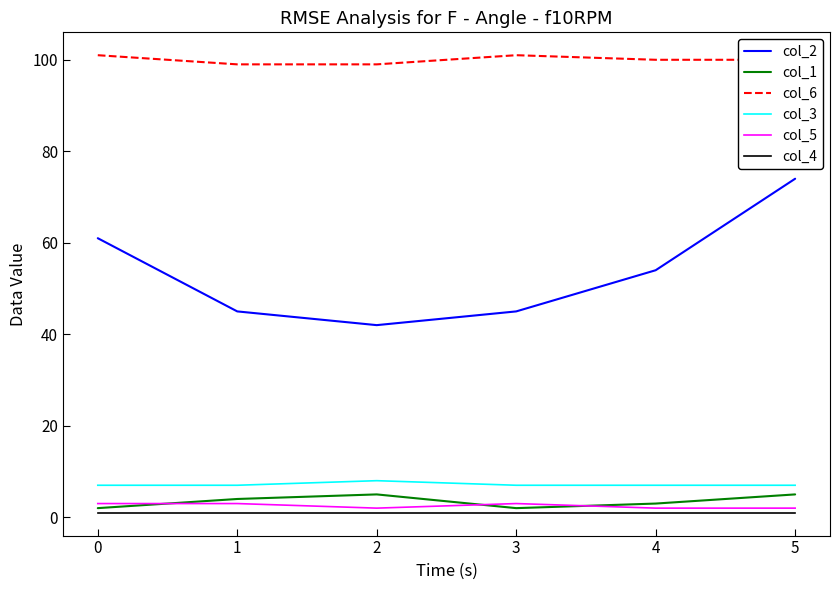

Which series has the largest total across all categories?

col_6